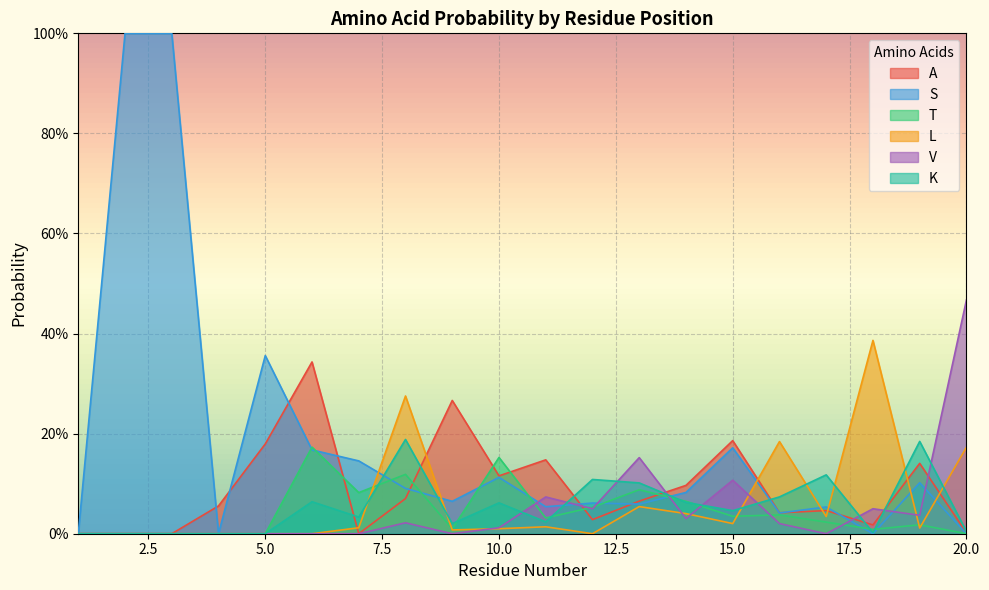

True or false: T has a value of 0.1 at 3.

False